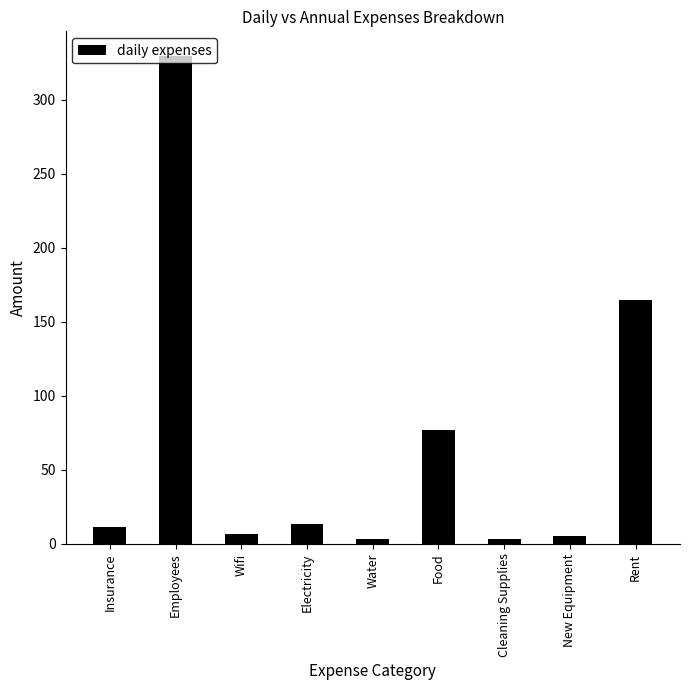

The chart shows a value of 6.7 at Wifi. True or false?

True